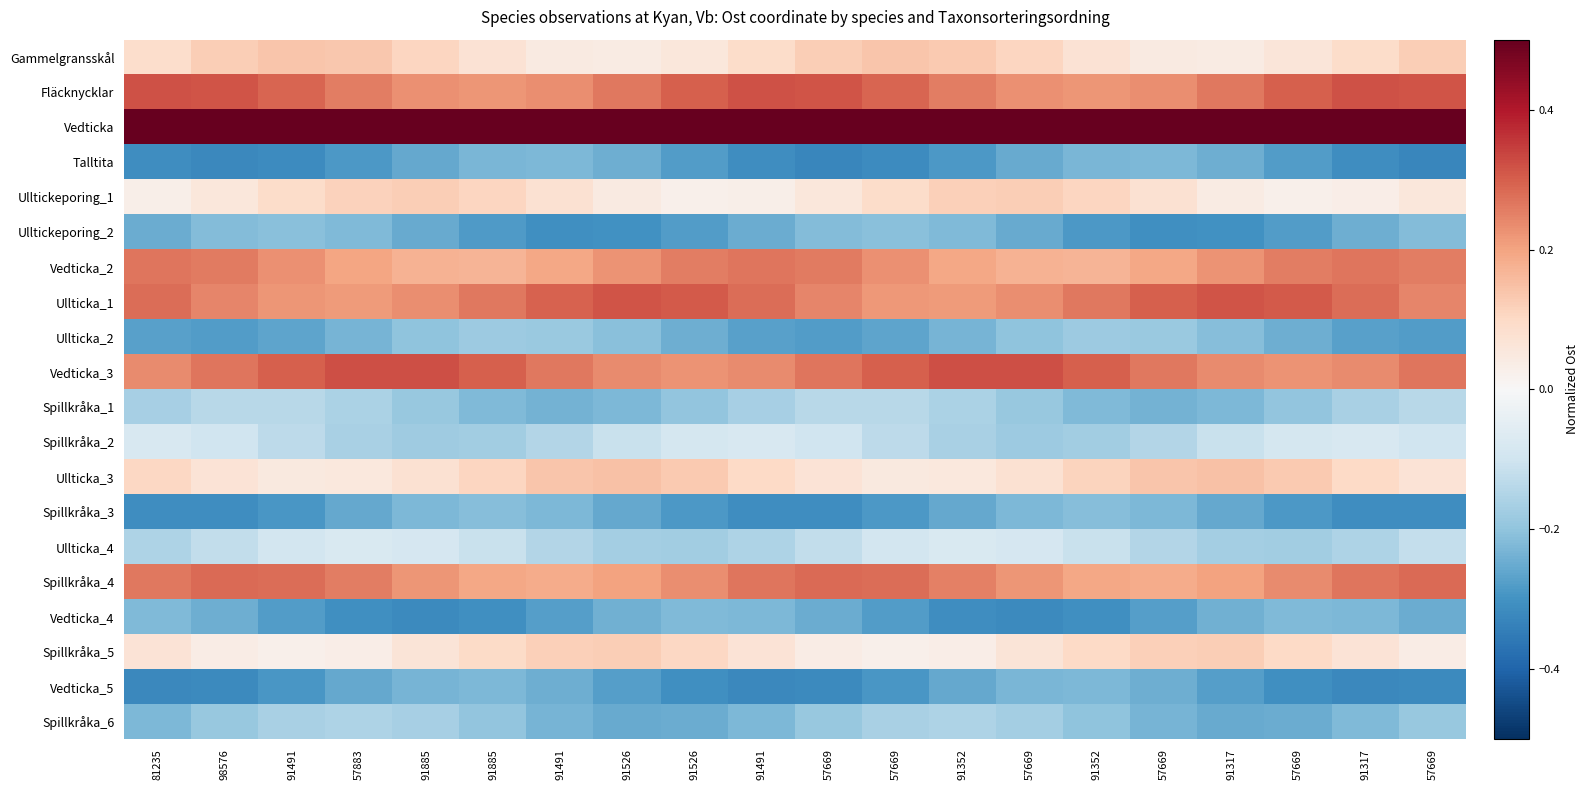

What is the difference between the highest and lowest values at 91526?

1.0